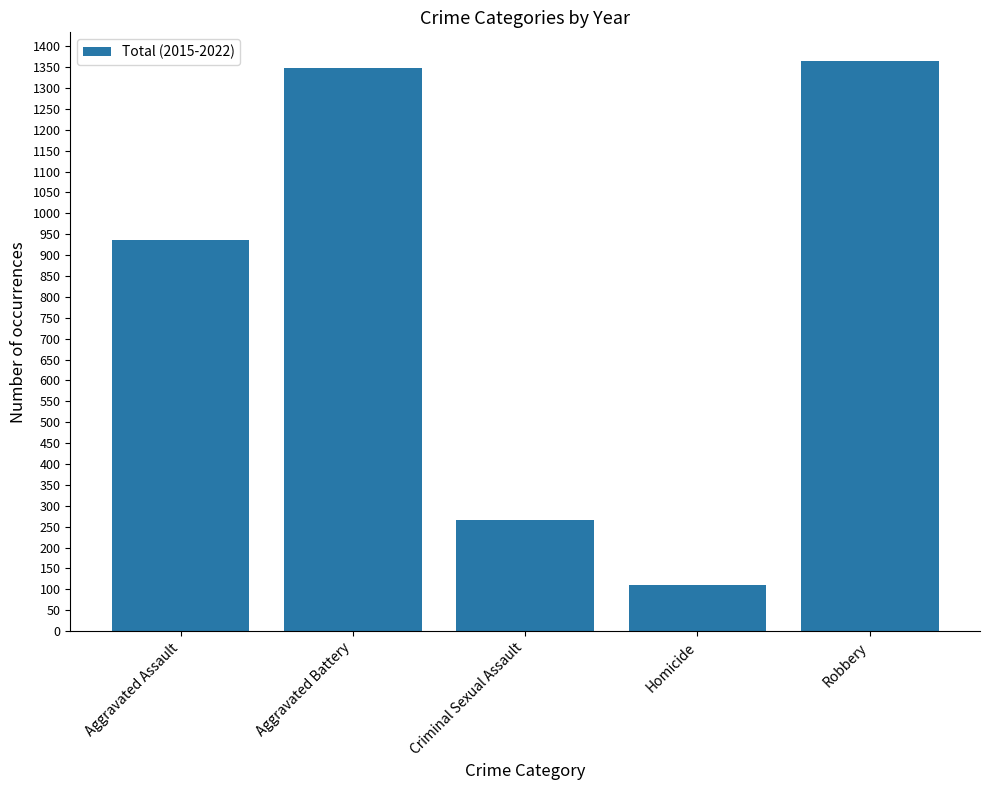

Does the chart contain stacked bars?

No